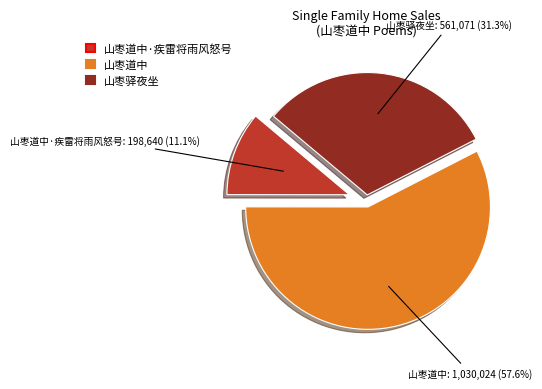

Is it true that 山枣道中·疾雷将雨风怒号 is 11% of the pie?

True